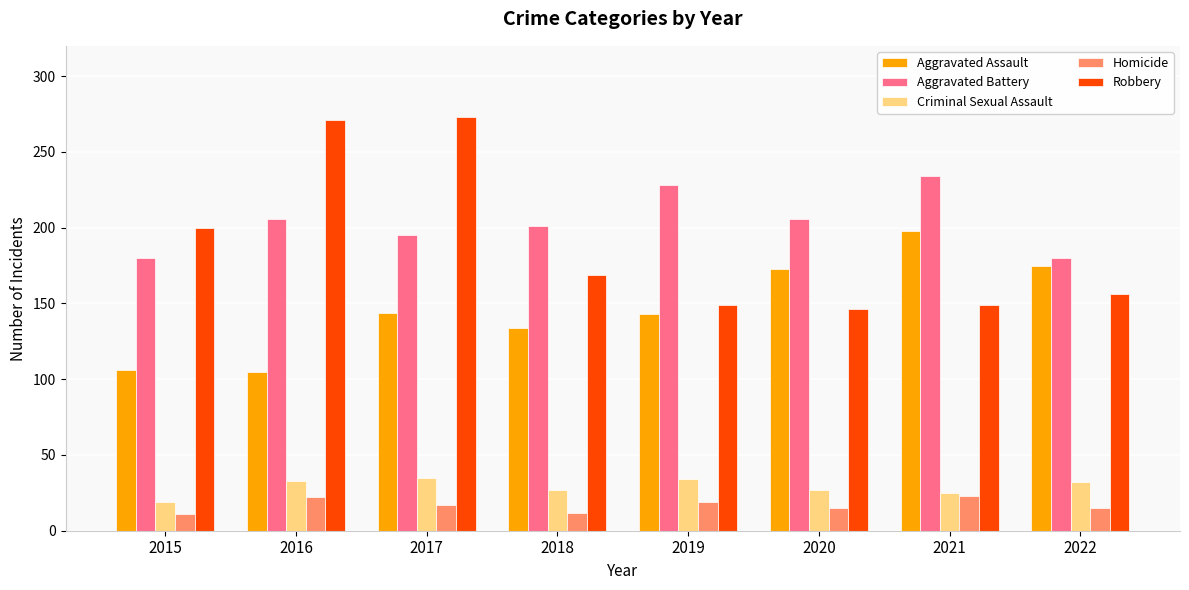

Is the value of Homicide at 2019 greater than the value of Aggravated Assault at 2016?

No